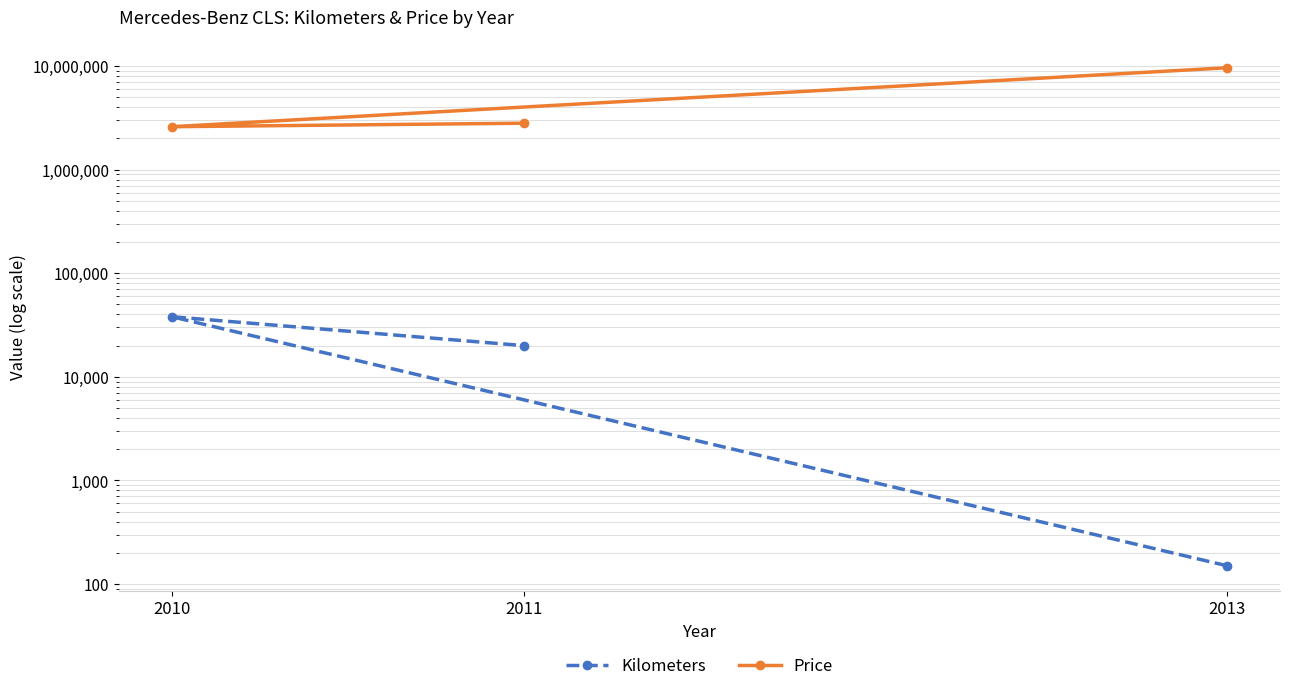

At which category does the chart reach its peak across all series?

2013